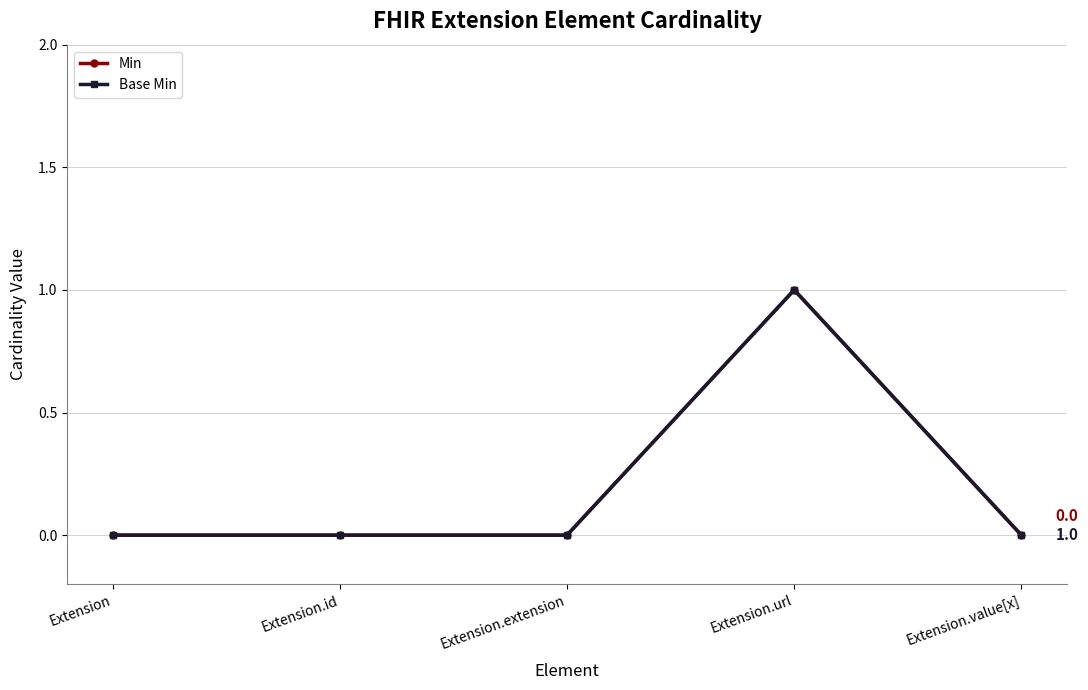

What is the maximum value for Min?

1